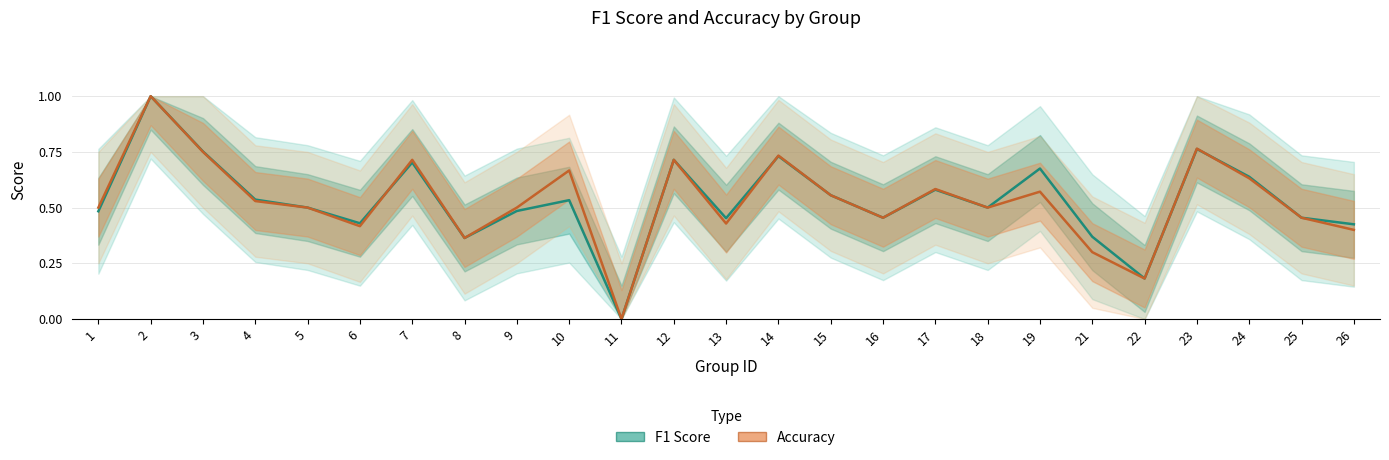

How many categories are shown in the chart?

25